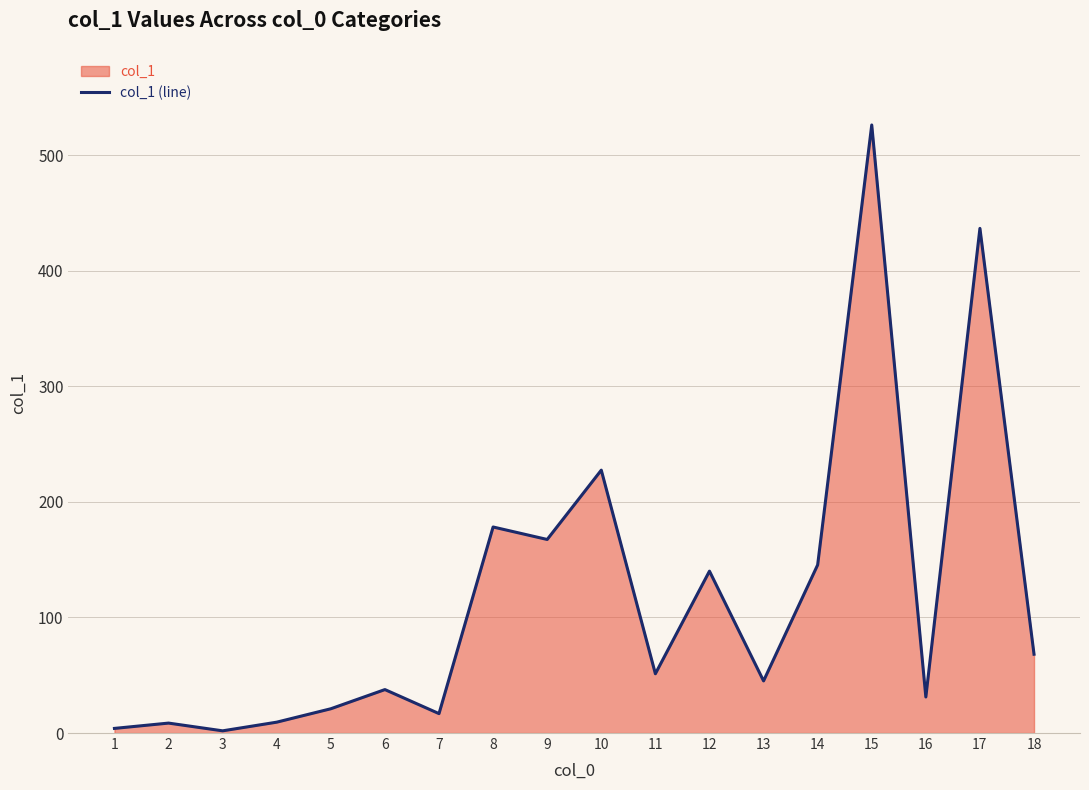

What is the smallest value displayed?

1.9